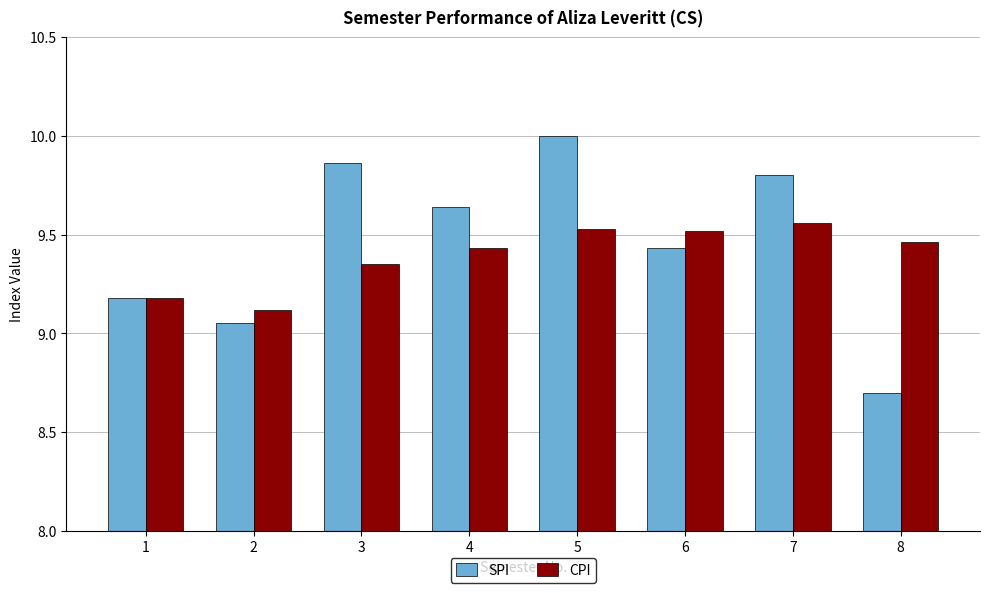

Rank the series by their maximum value, from highest to lowest.

SPI, CPI